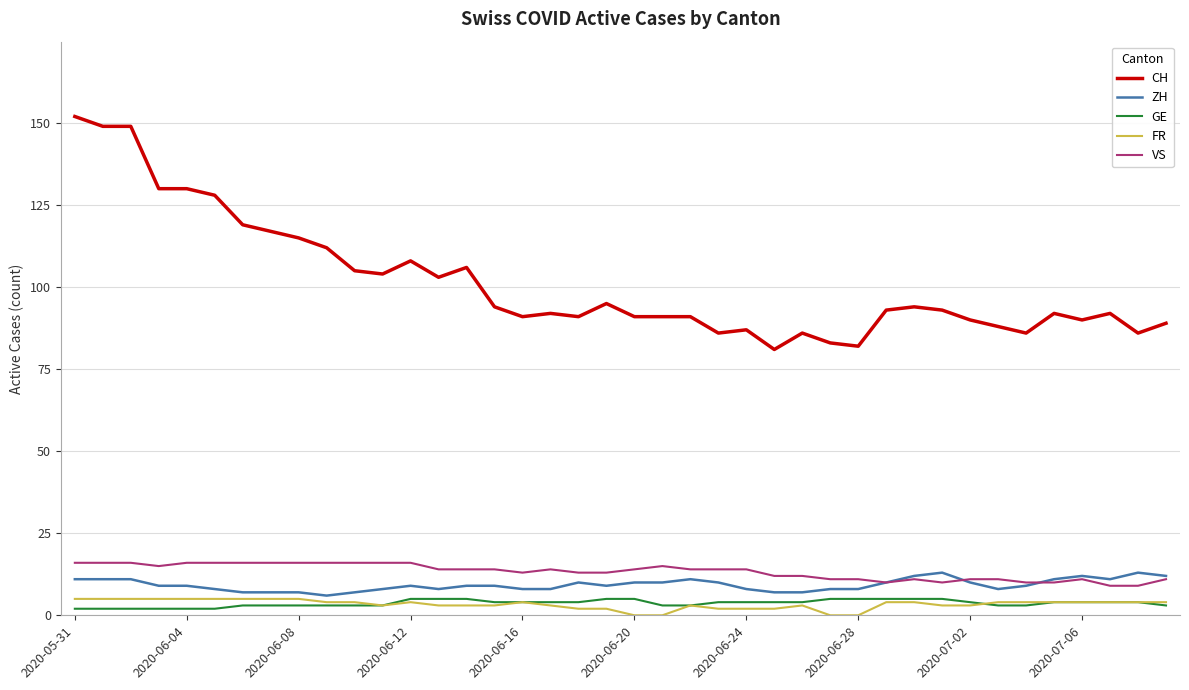

How many distinct data groups are displayed?

5